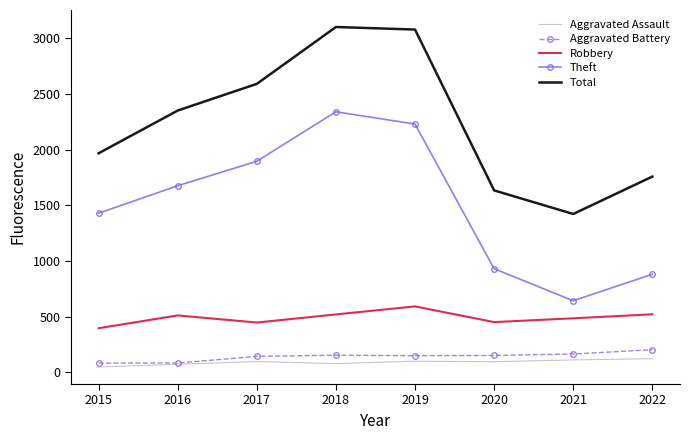

In Theft, how many points are higher than both neighbors (excluding endpoints)?

1